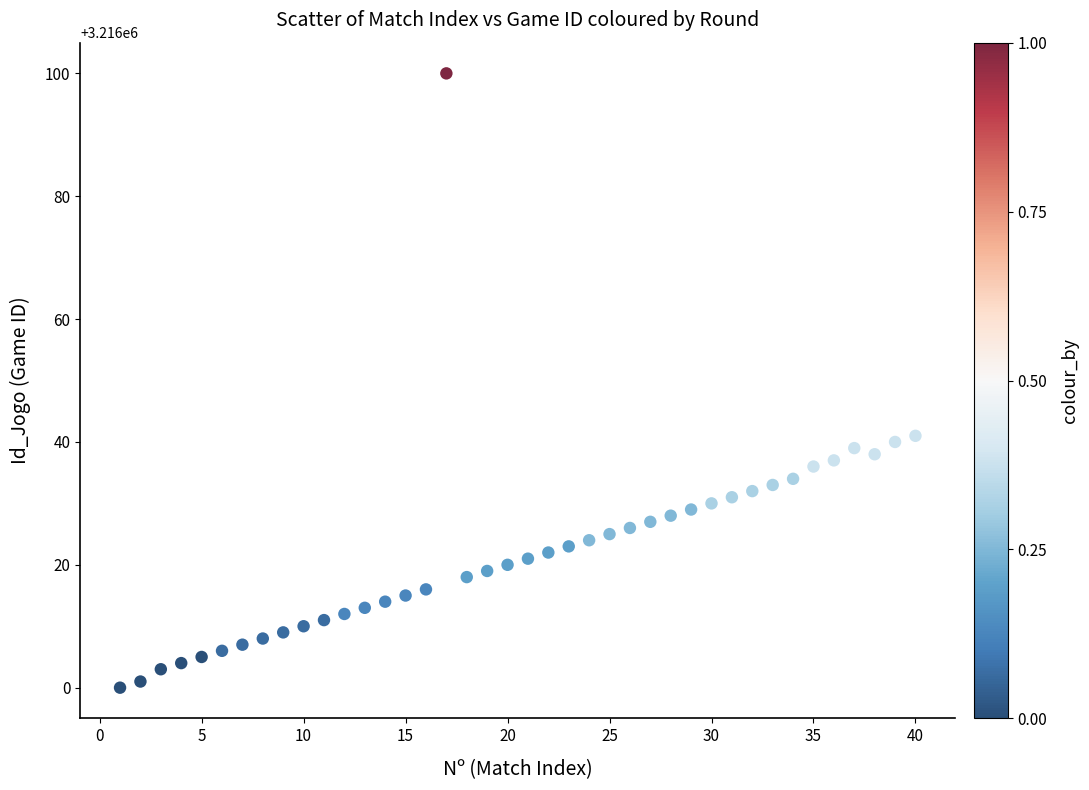

What is the range of Y values (max minus min)?

100